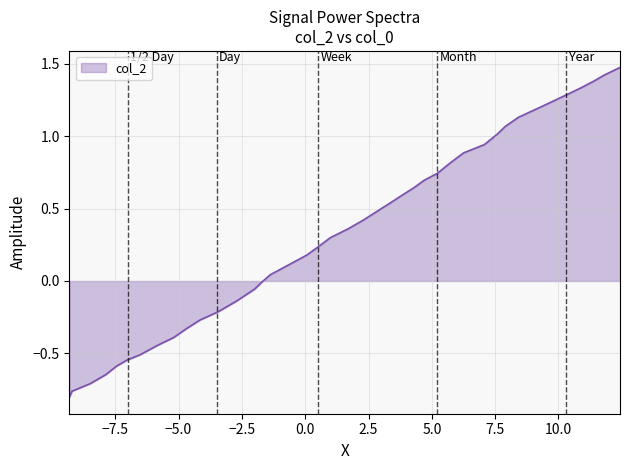

What is the difference between the maximum and minimum values?

2.3